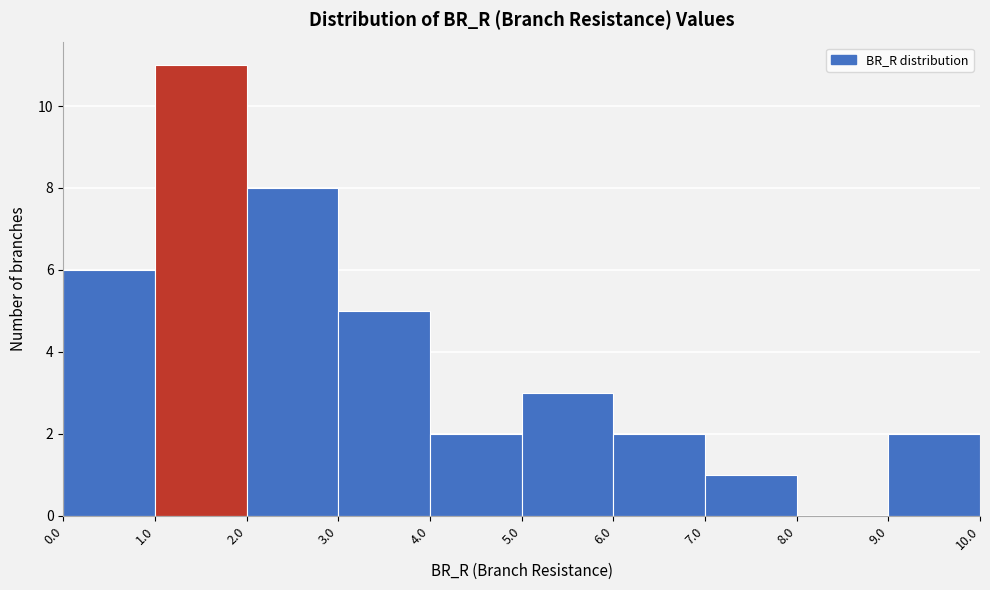

Reading left to right, transcribe this chart: for each bar, give the range it covers on the x-axis and its height. The values are not printed on the chart, so give them approximately, as read against the axis.

0.0 to 1.0: 6
1.0 to 2.0: 11
2.0 to 3.0: 8
3.0 to 4.0: 5
4.0 to 5.0: 2
5.0 to 6.0: 3
6.0 to 7.0: 2
7.0 to 8.0: 1
8.0 to 9.0: 0
9.0 to 10.0: 2